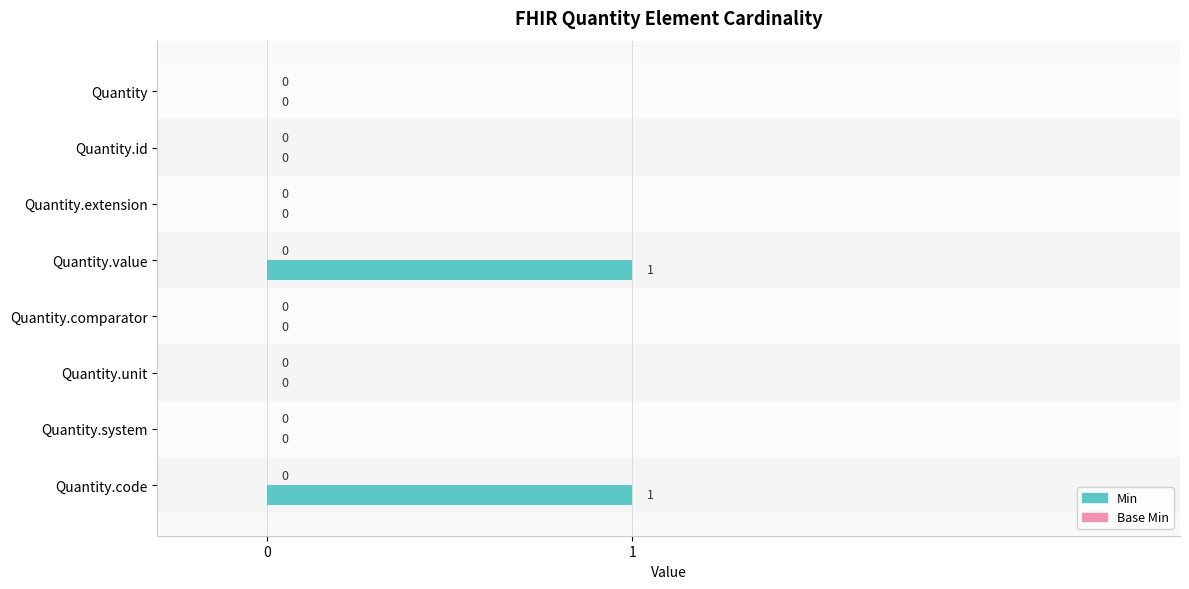

The chart shows a value of 0 at Quantity. True or false?

True